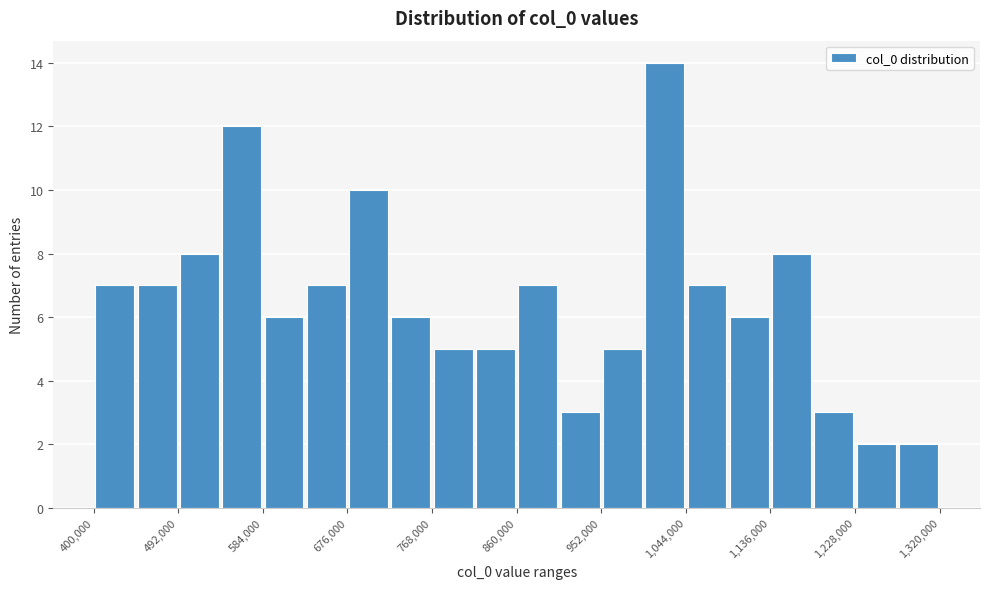

What is the height of the bar covering 1274000 to 1320000 on the x-axis? Neither the bar edges nor the heights are printed on the chart, so give them approximately, as read against the axes.

2